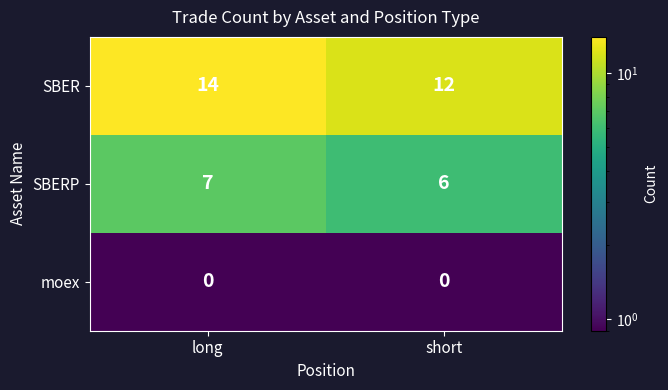

List the labels in order of SBER value, largest first.

long, short